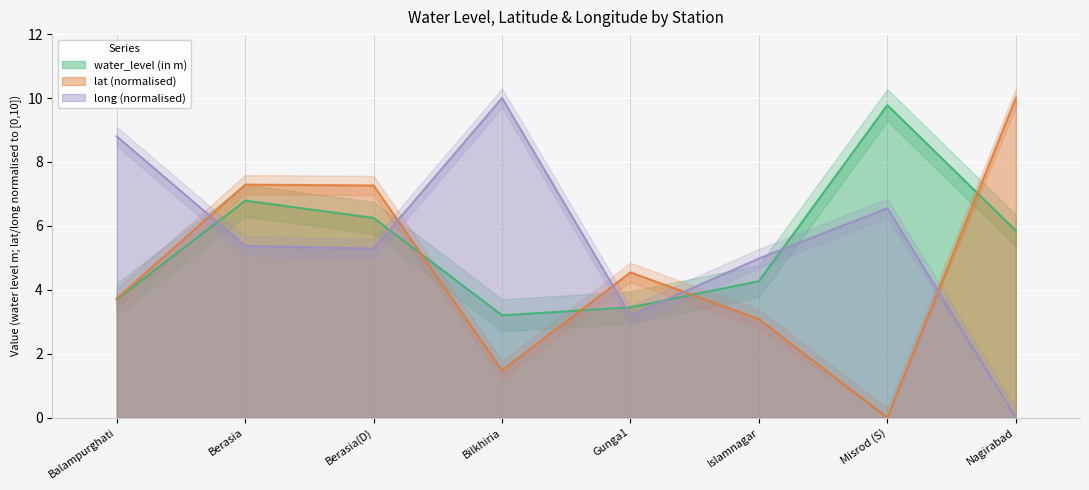

What are all the series names shown in the legend?

water_level (in m), lat, long